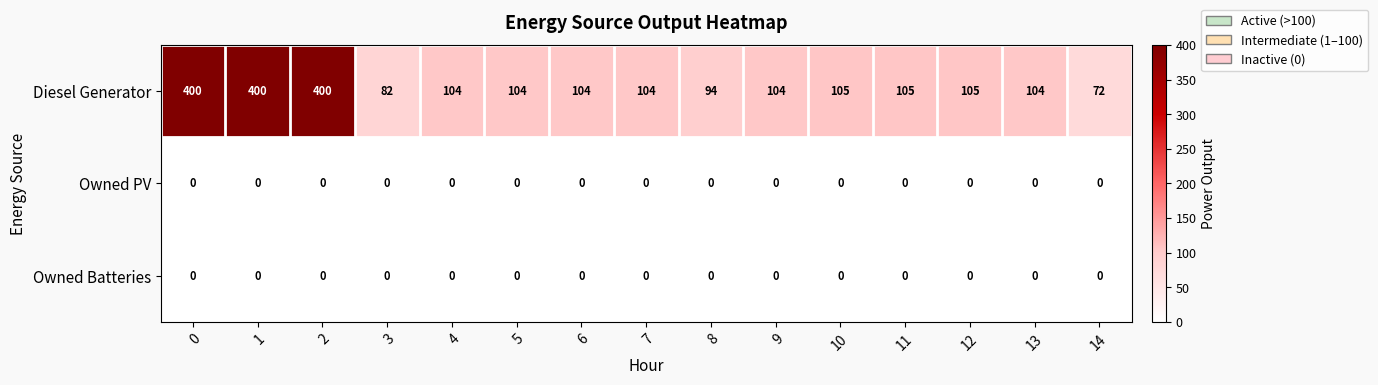

What is the total value across all series at 13?

104